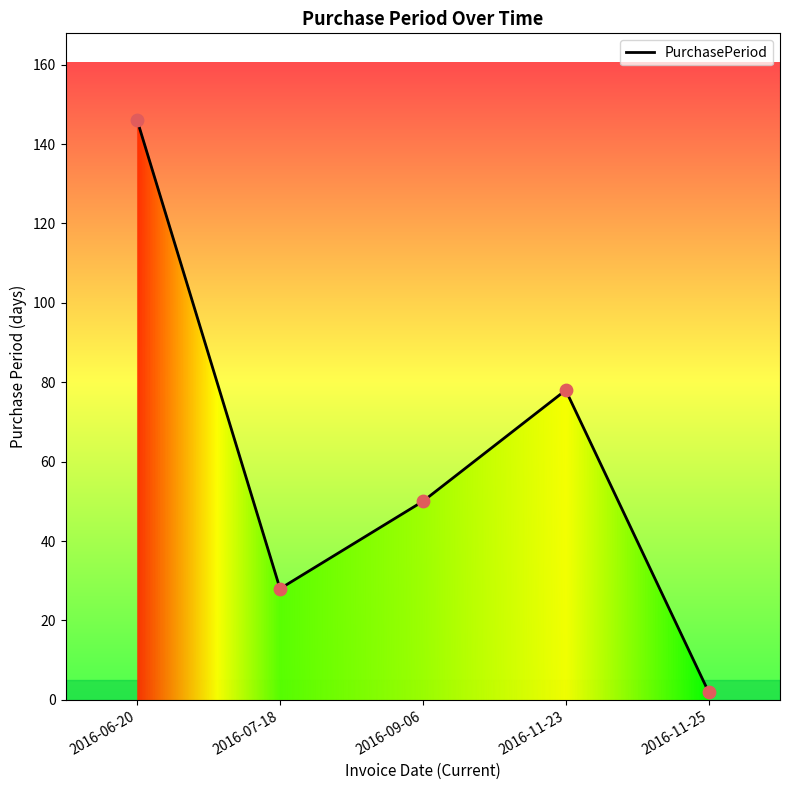

What is the ratio of the value at 2016-06-20 to the value at 2016-07-18?

5.2